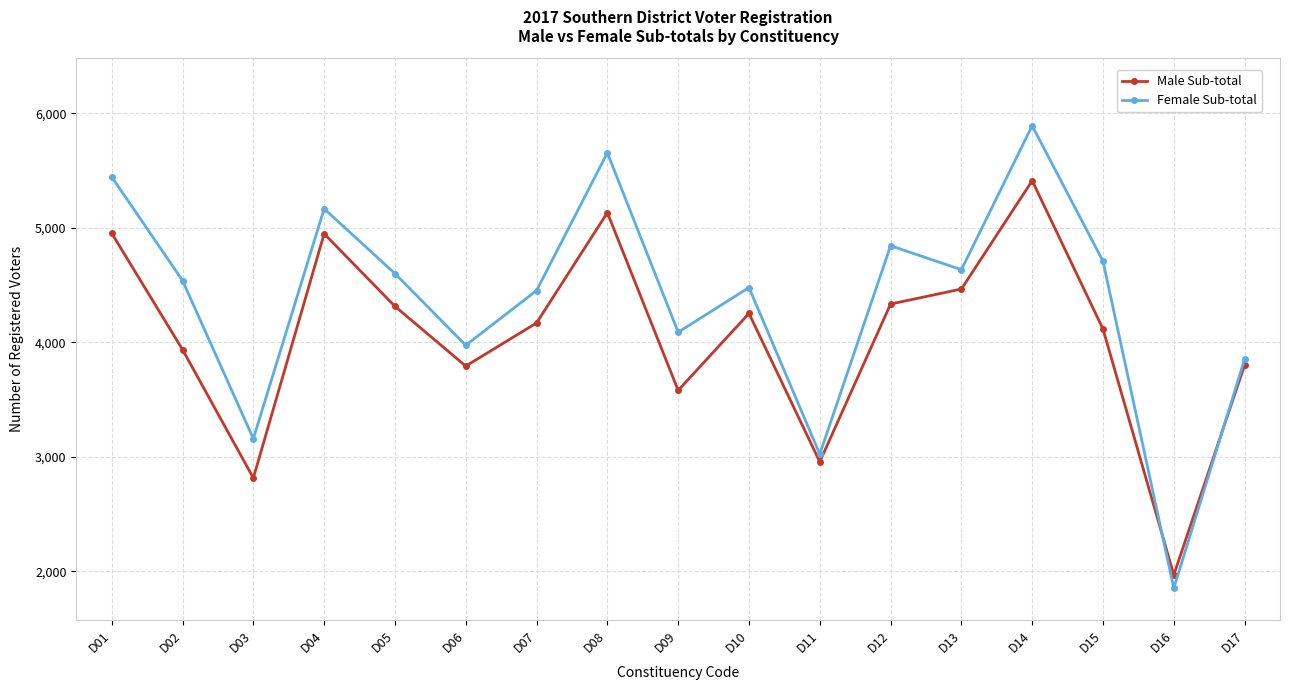

Count the number of categories in the chart.

17